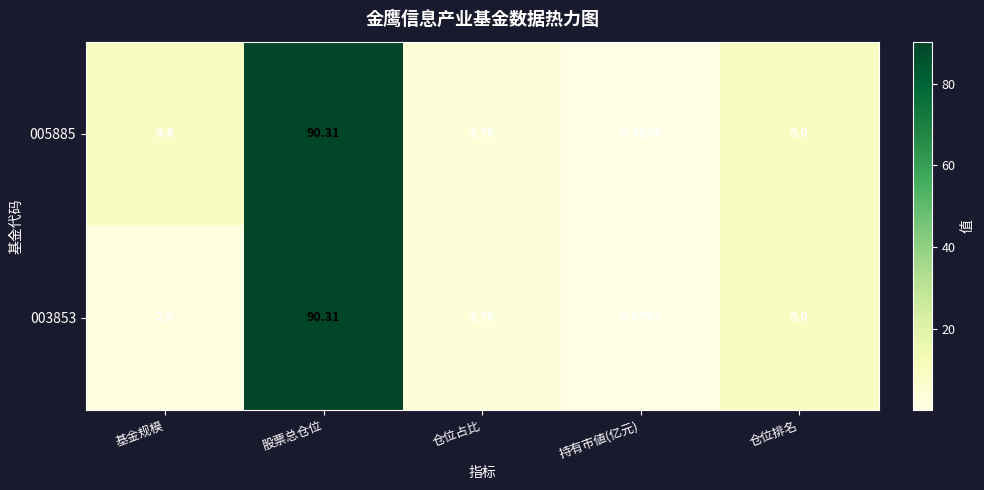

Rank the categories by 003853 value from highest to lowest.

股票总仓位, 仓位排名, 仓位占比, 基金规模, 持有市値(亿元)